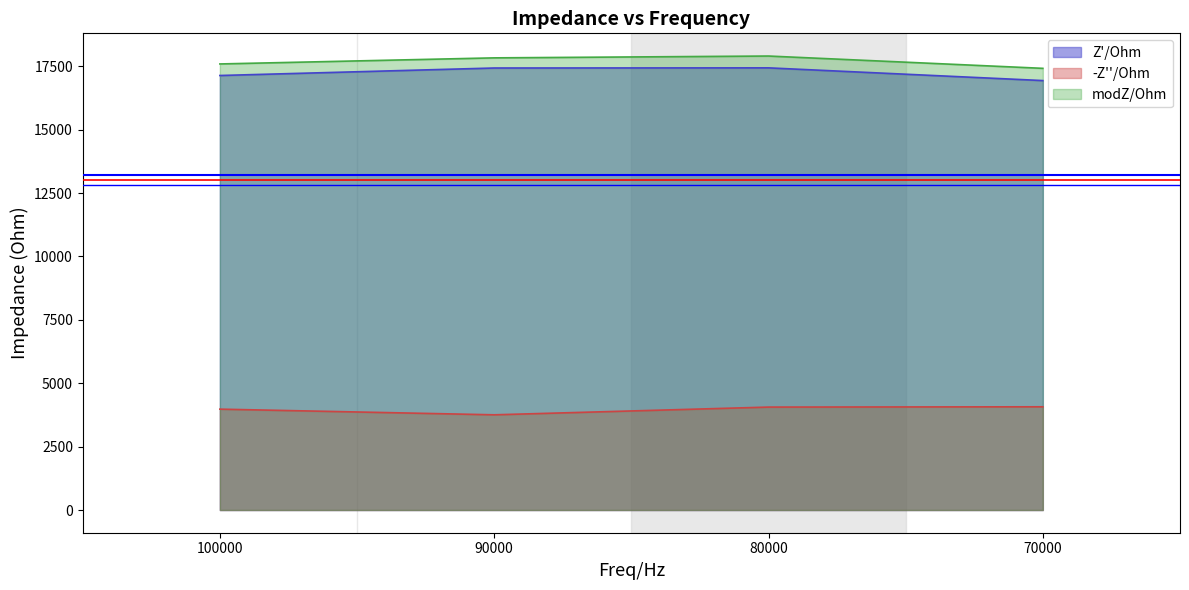

At which category does modZ/Ohm reach its first local peak?

80000